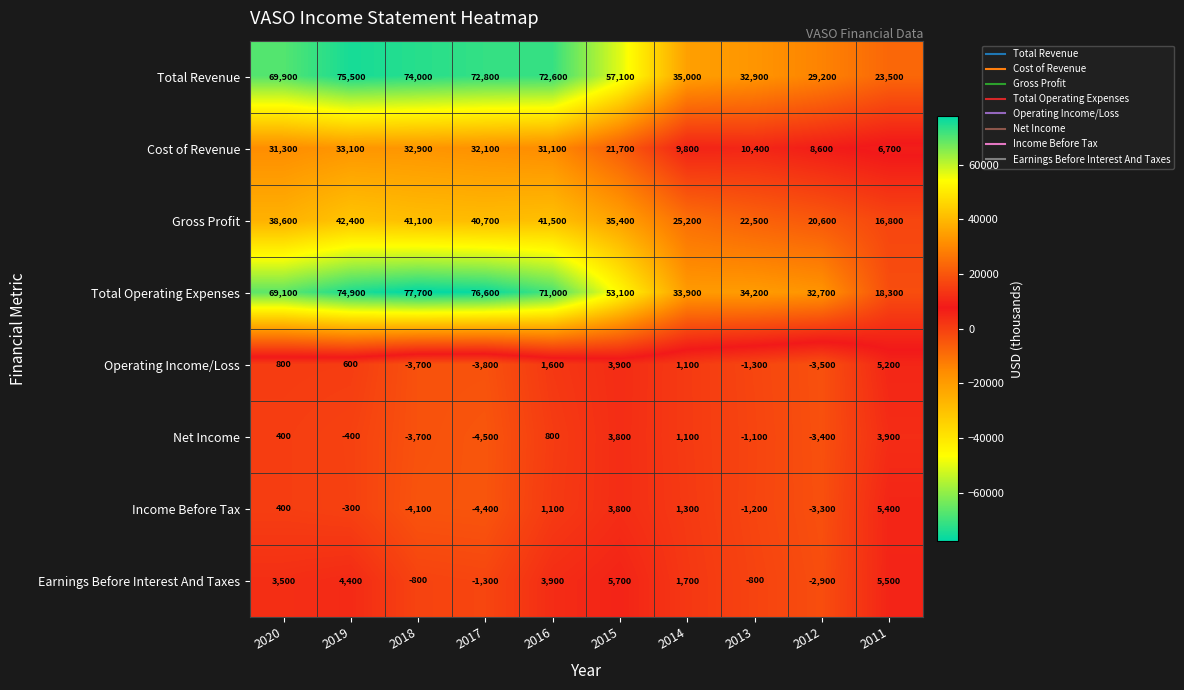

What is the average value of the Operating Income/Loss series?

90